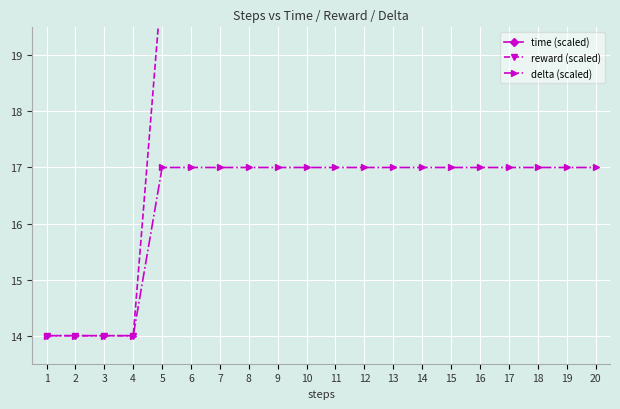

Which series changed the most between 1 and 16?

reward (scaled)